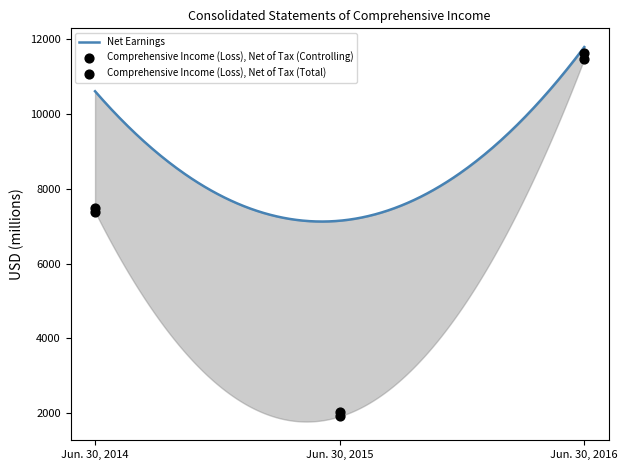

Which series has the largest Y range (max minus min)?

Comprehensive Income (Loss), Net of Tax (Controlling)